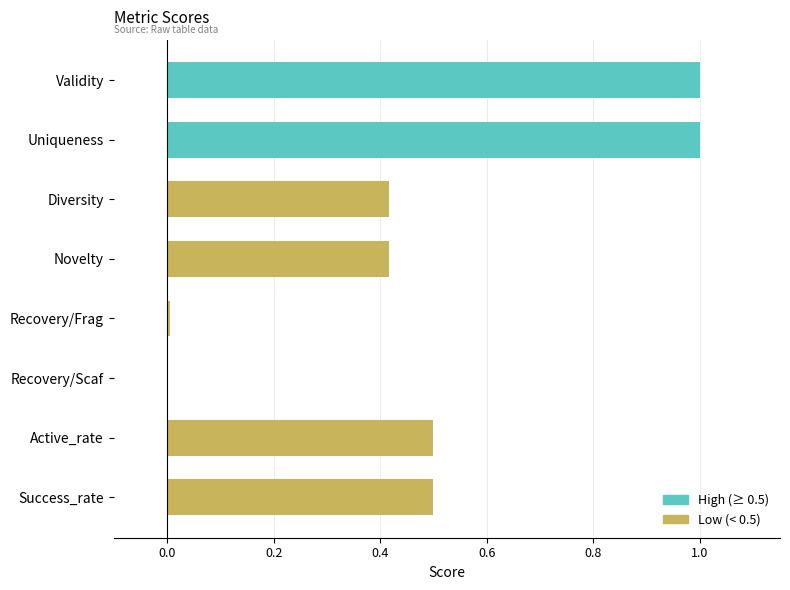

What is the maximum value shown in the chart?

1.0